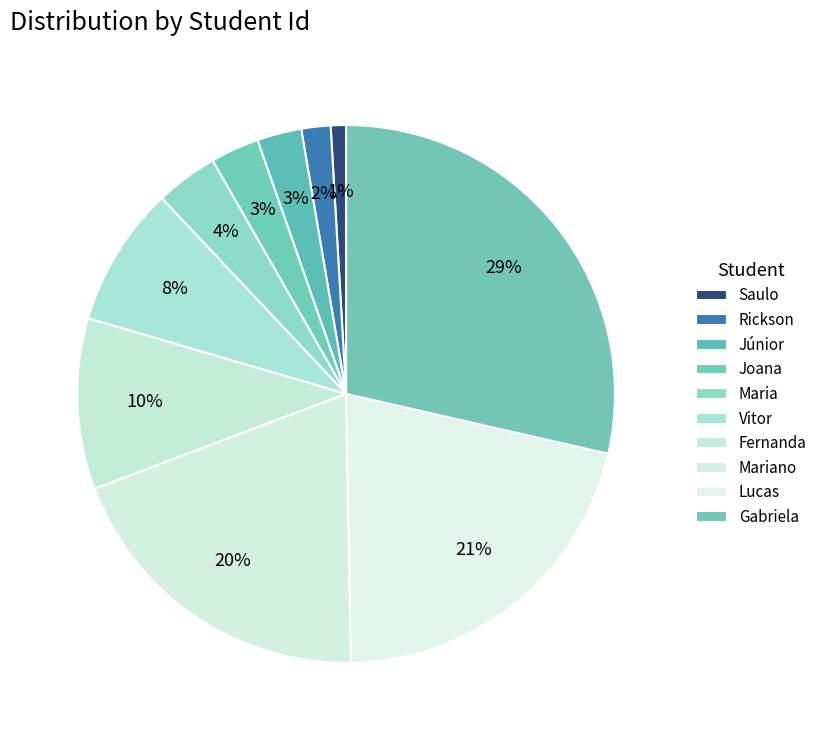

Is it true that Saulo is 15% of the pie?

False